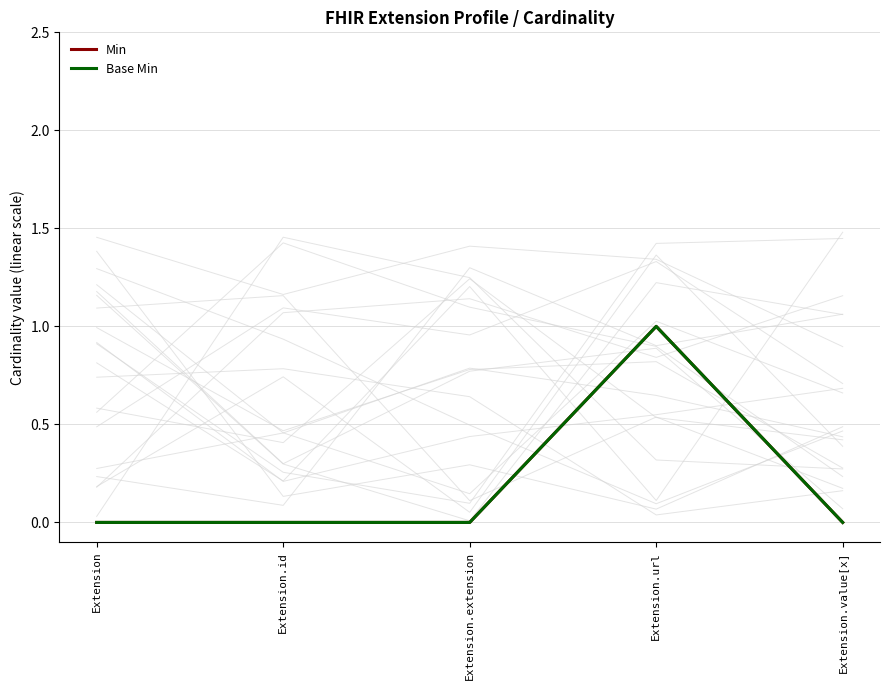

What are all the series names shown in the legend?

Min, Base Min